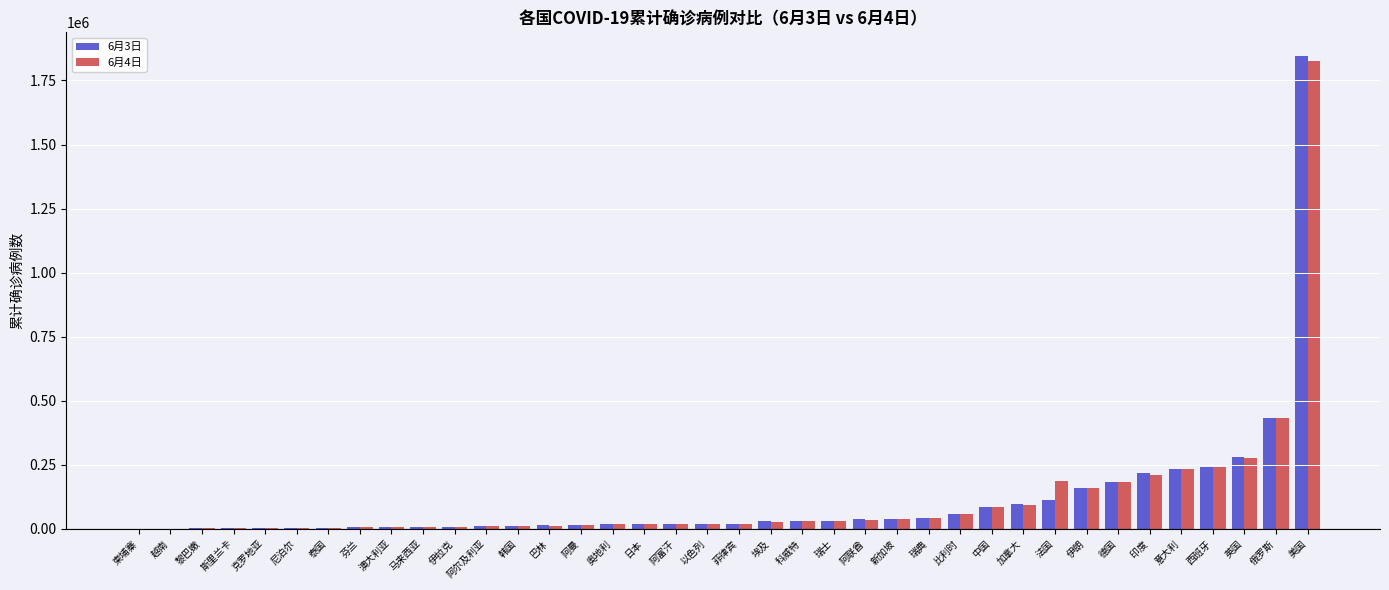

At which category is the sum across all series the highest?

美国